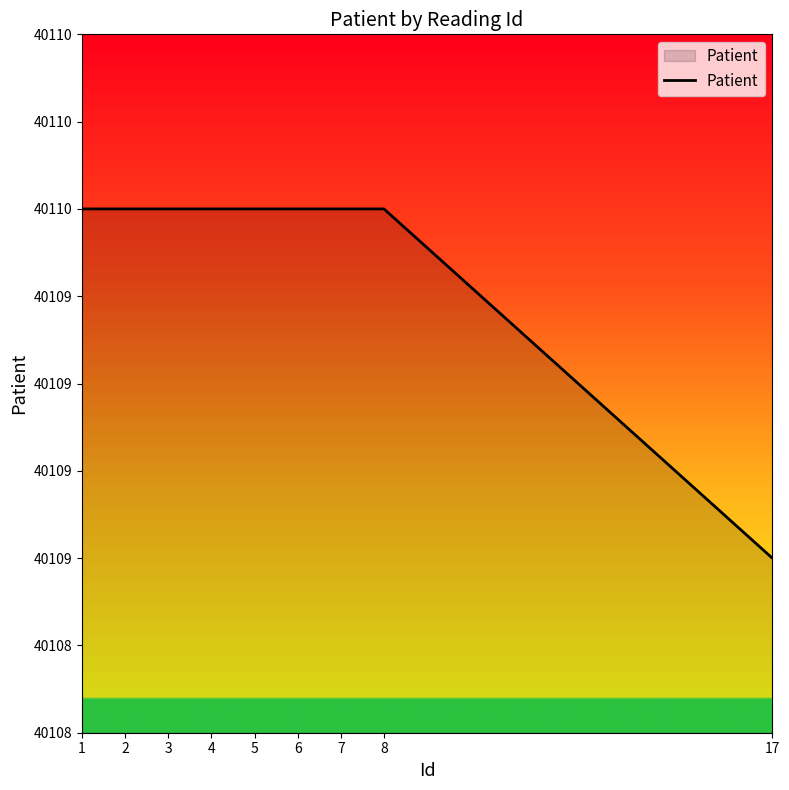

How many categories are shown in the chart?

9